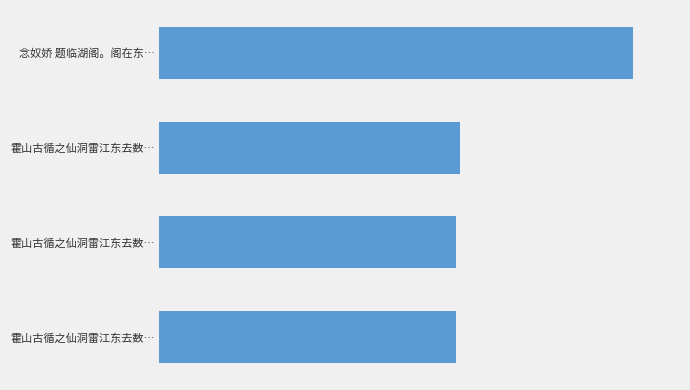

What is the sum of all values?

3280095